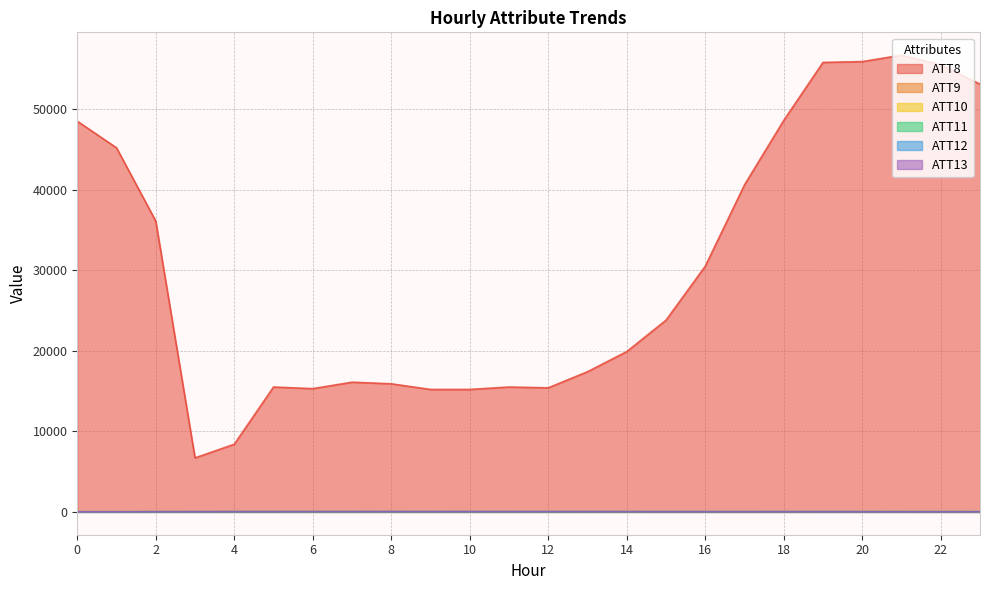

How many data points in ATT13 are above 17?

12